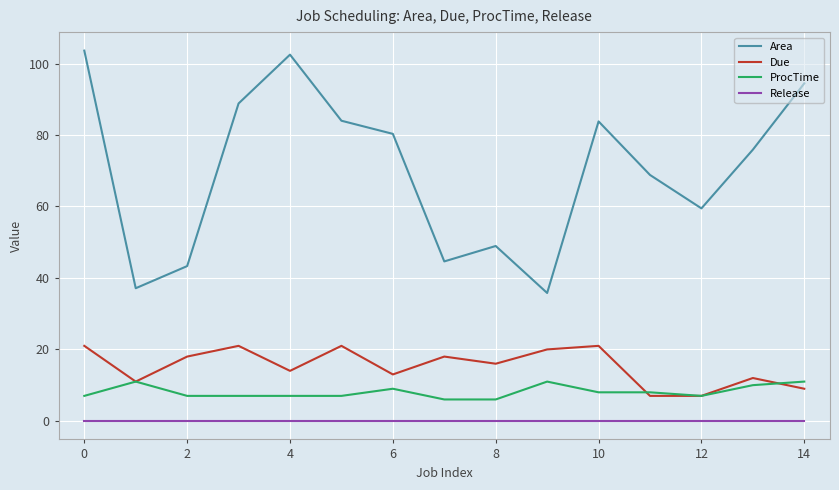

Which series has the largest total across all categories?

Area